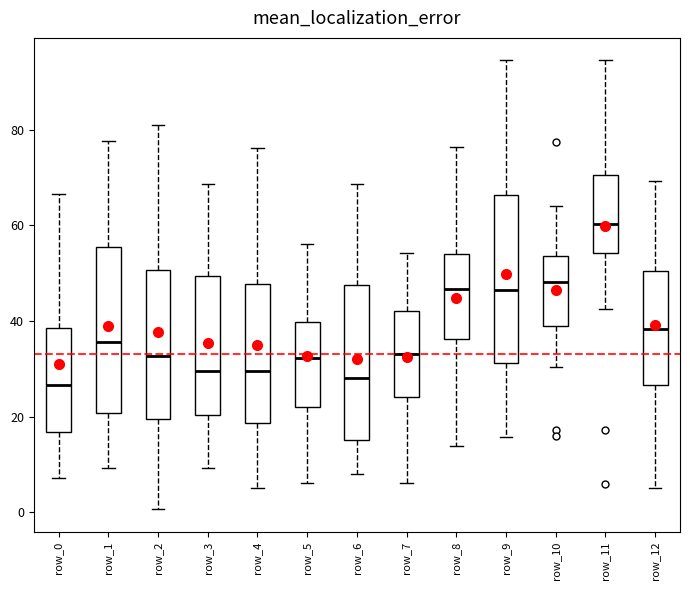

Reading left to right, read every box against the y-axis: the position of its median line, the range the box covers, and the ends of its whiskers. The values are not printed on the chart, so give them approximately, as read against the axis.

row_0: median 26, box 16 to 38, whiskers 8 to 66
row_1: median 36, box 20 to 56, whiskers 10 to 78
row_2: median 32, box 20 to 50, whiskers 0 to 82
row_3: median 30, box 20 to 50, whiskers 10 to 68
row_4: median 30, box 18 to 48, whiskers 6 to 76
row_5: median 32, box 22 to 40, whiskers 6 to 56
row_6: median 28, box 16 to 48, whiskers 8 to 68
row_7: median 34, box 24 to 42, whiskers 6 to 54
row_8: median 46, box 36 to 54, whiskers 14 to 76
row_9: median 46, box 32 to 66, whiskers 16 to 94
row_10: median 48, box 38 to 54, whiskers 30 to 64
row_11: median 60, box 54 to 70, whiskers 42 to 94
row_12: median 38, box 26 to 50, whiskers 6 to 70